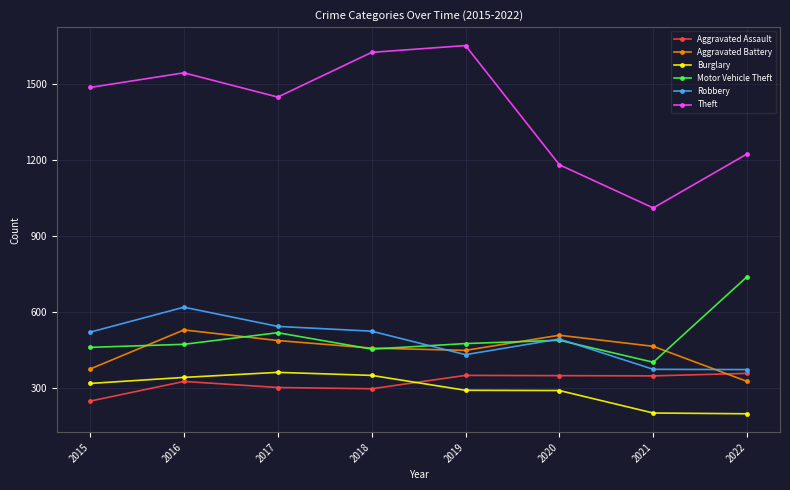

In Motor Vehicle Theft, how many points are higher than both neighbors (excluding endpoints)?

2